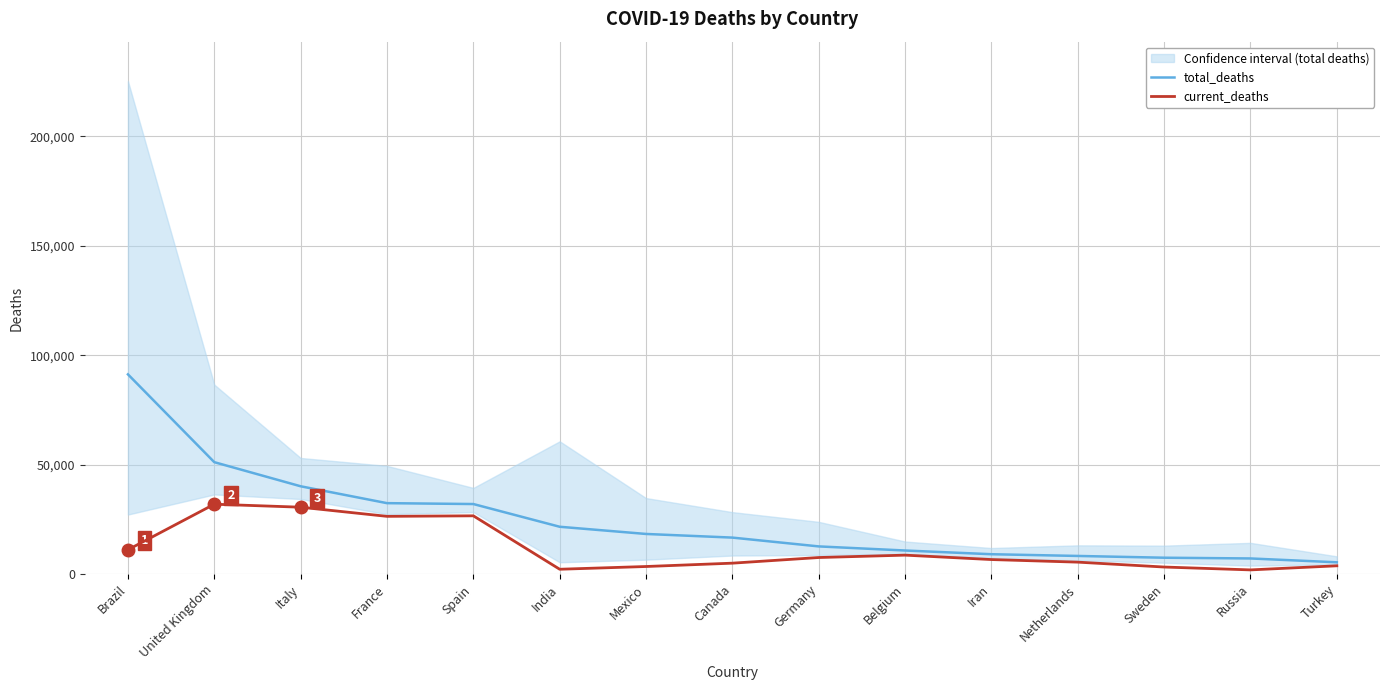

What is the label of the 10th point from the right?

India